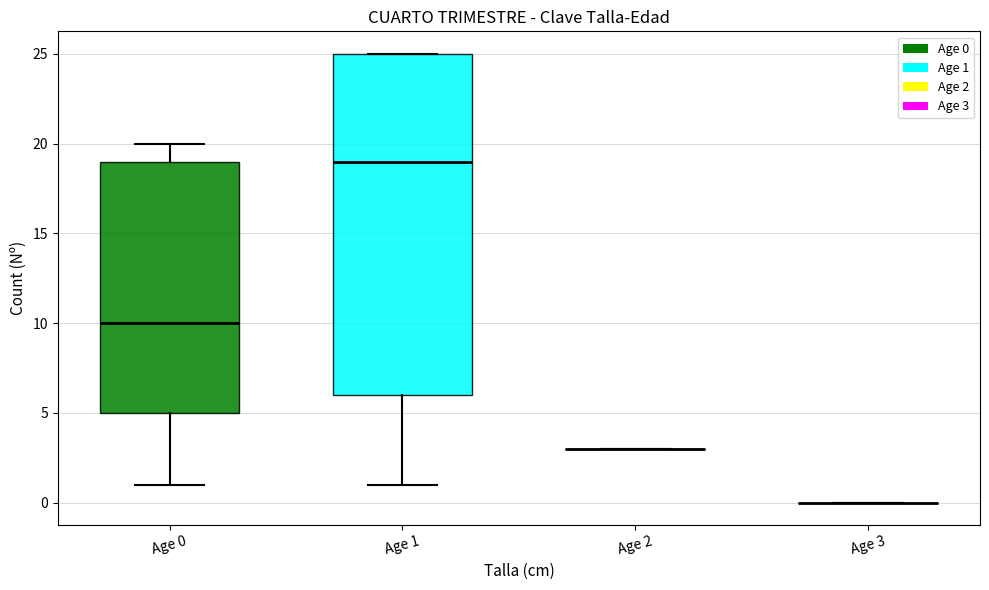

Reading left to right, transcribe this box plot: for each box, give where its median line is, the range the box spans, and where its two whiskers end, as read against the y-axis. The values are not printed on the chart, so give them approximately, as read against the axis.

Age 0: median 10, box 5 to 19, whiskers 1 to 20
Age 1: median 19, box 6 to 25, whiskers 1 to 25
Age 2: box collapsed to a line at 3, whiskers 3 to 3
Age 3: box collapsed to a line at 0, whiskers 0 to 0